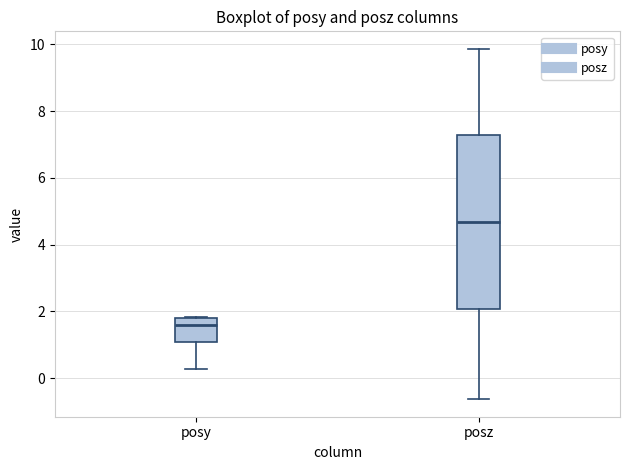

Where is the upper edge of the box for posz on the y-axis? The values are not printed on the chart, so give them approximately, as read against the axis.

7.2